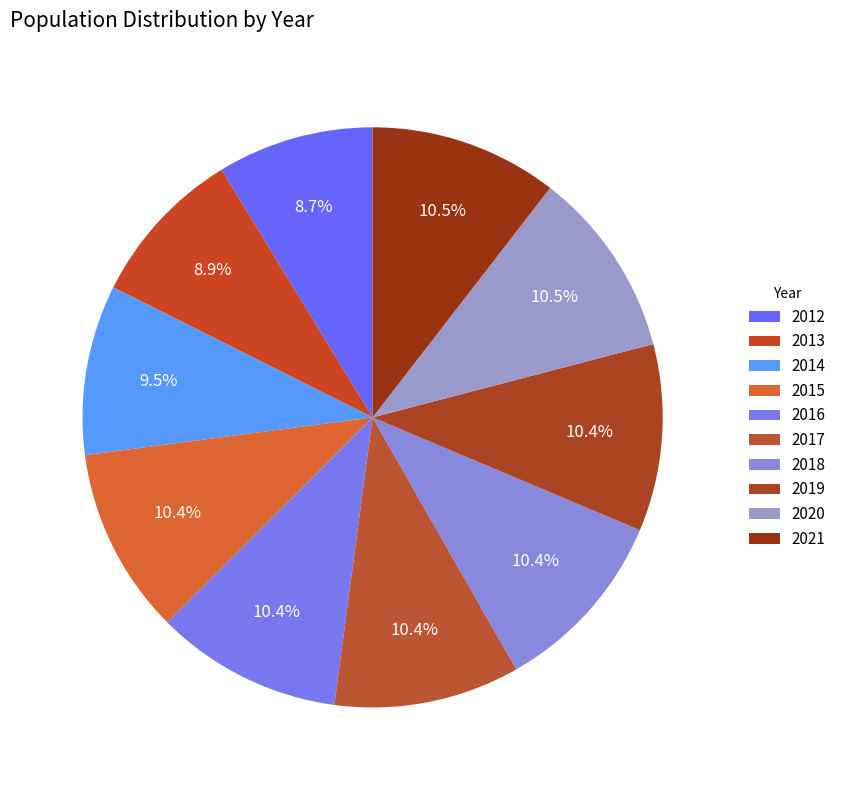

Rank the categories by value from lowest to highest.

2012, 2013, 2014, 2017, 2018, 2015, 2016, 2019, 2020, 2021